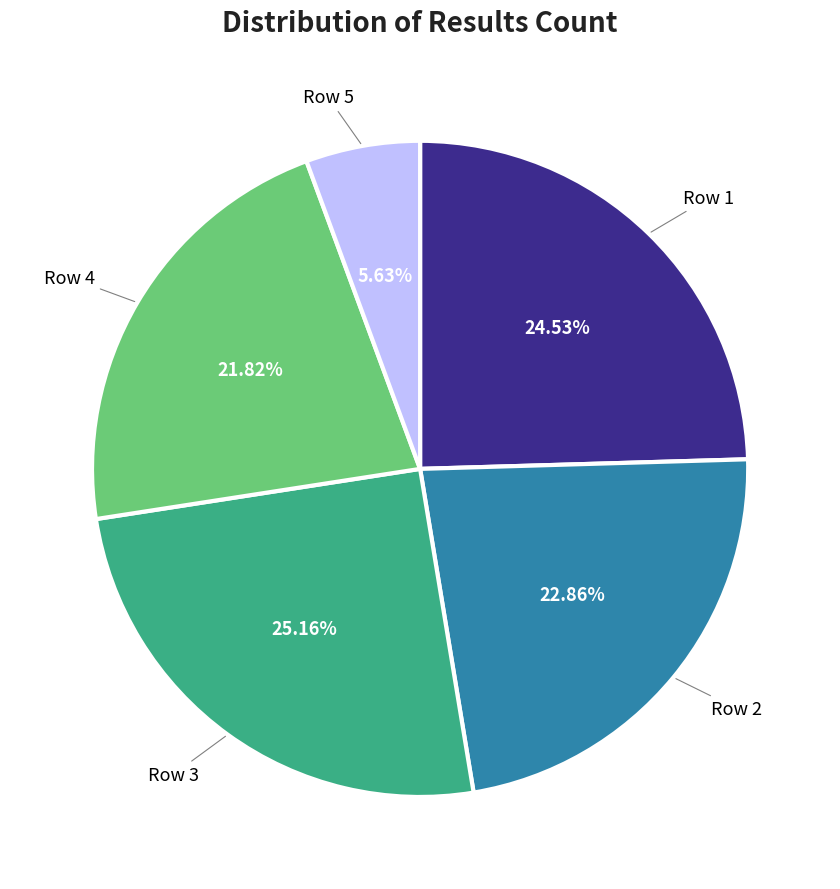

Is there a majority slice in this chart?

No